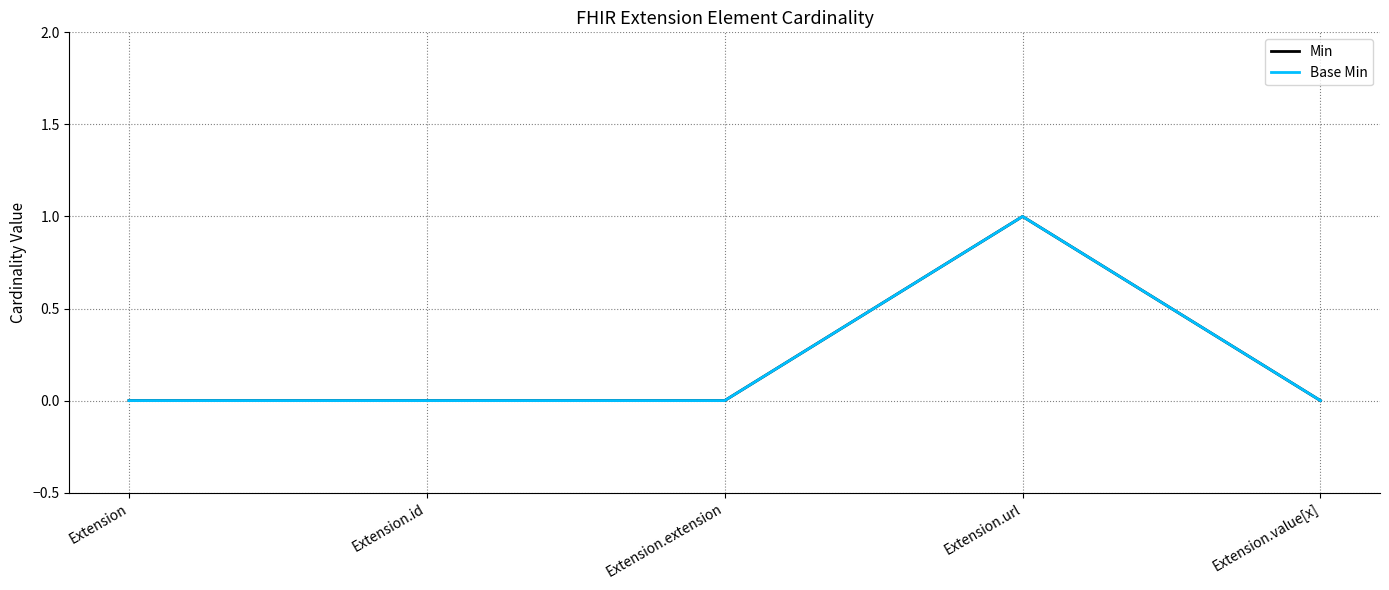

How many Min values are between 0 and 1?

5